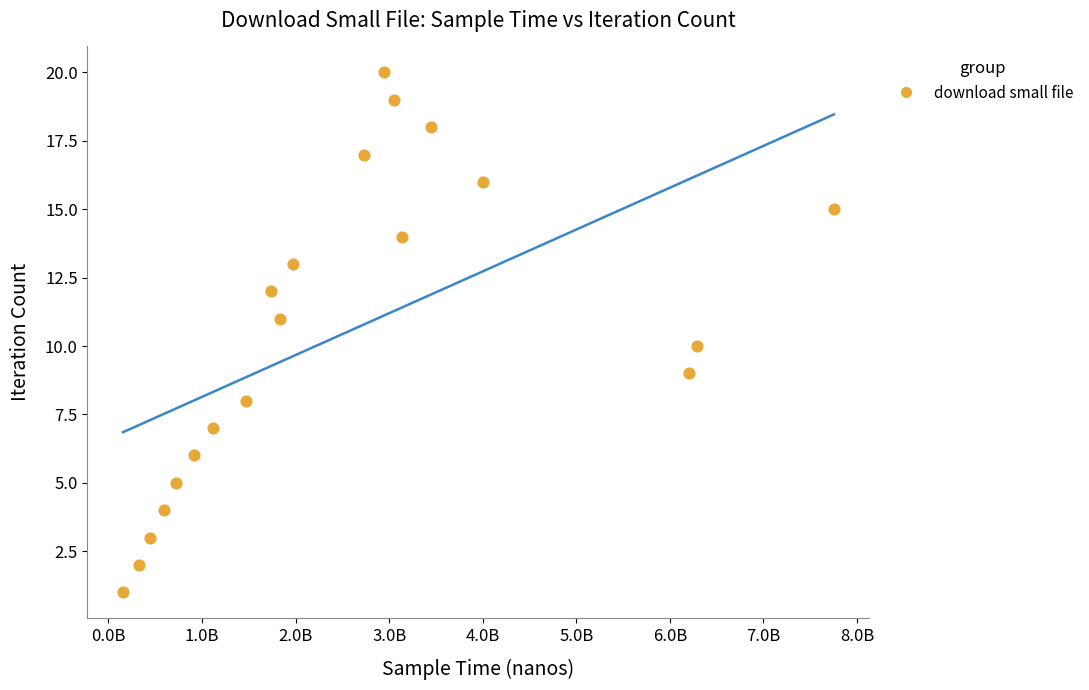

What is the range of X values (max minus min)?

7597516301